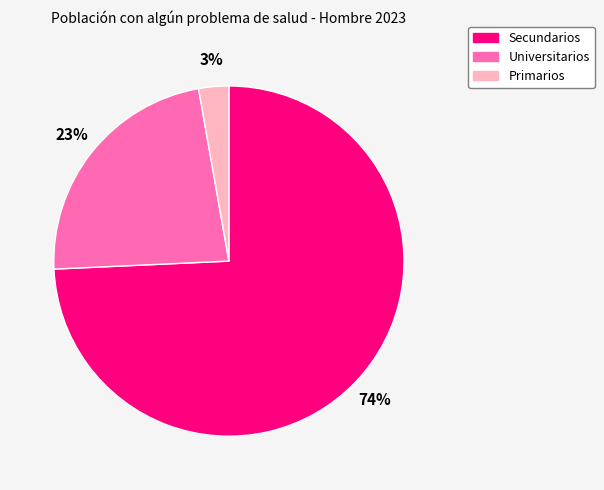

Is the sum of Primarios and Secundarios greater than half?

Yes